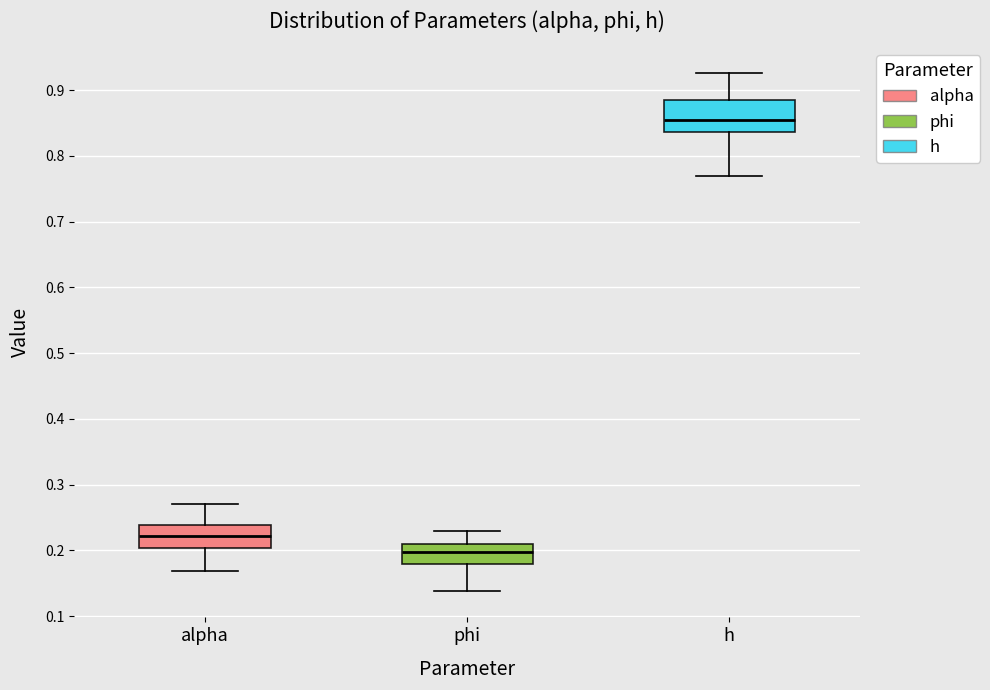

Where is the lower edge of the box for alpha on the y-axis? The values are not printed on the chart, so give them approximately, as read against the axis.

0.20